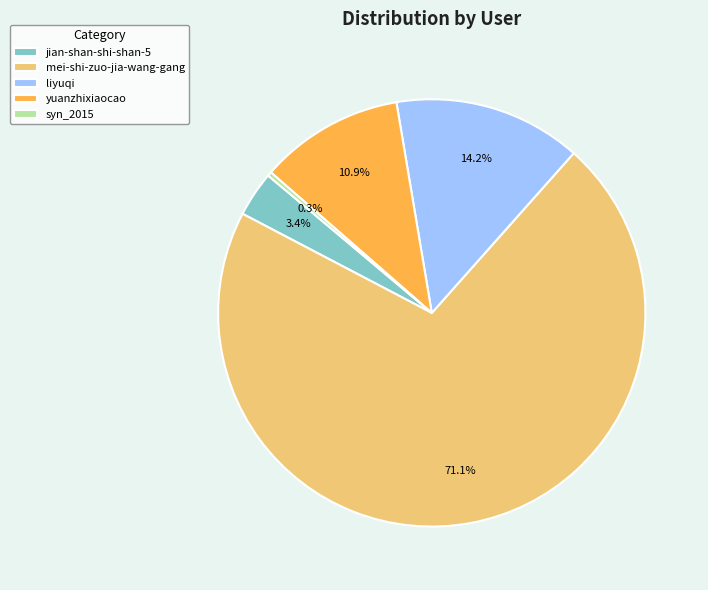

To the nearest percent, what is the average slice percentage?

20%